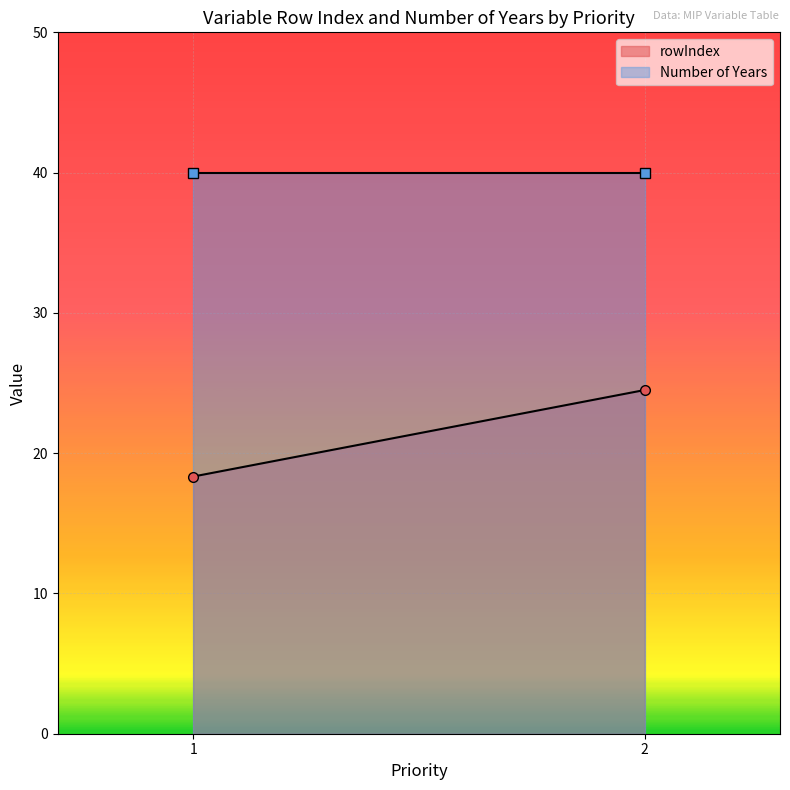

At which category is the sum across all series the highest?

2